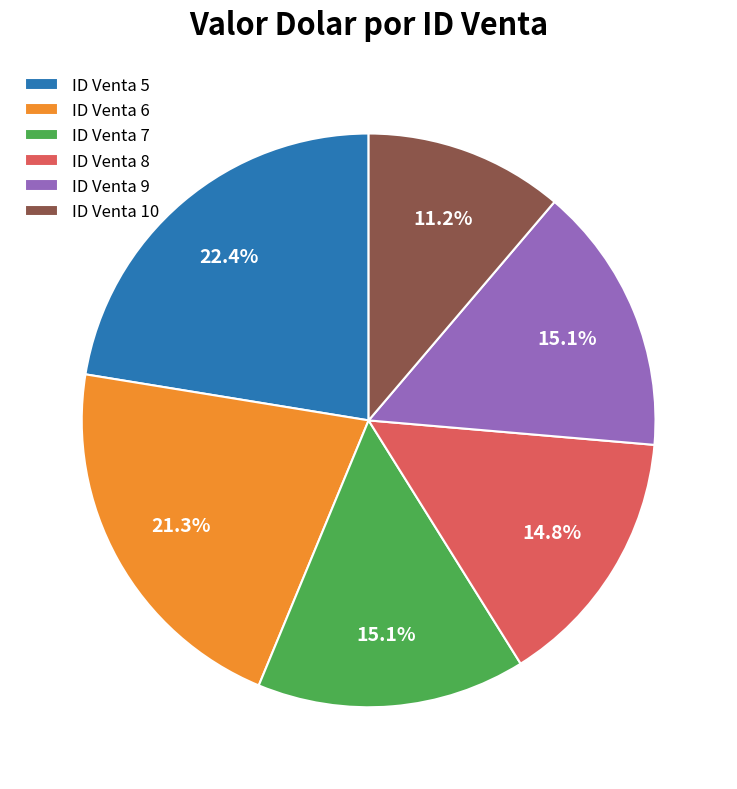

Does ID Venta 10 represent more than half of the total?

No